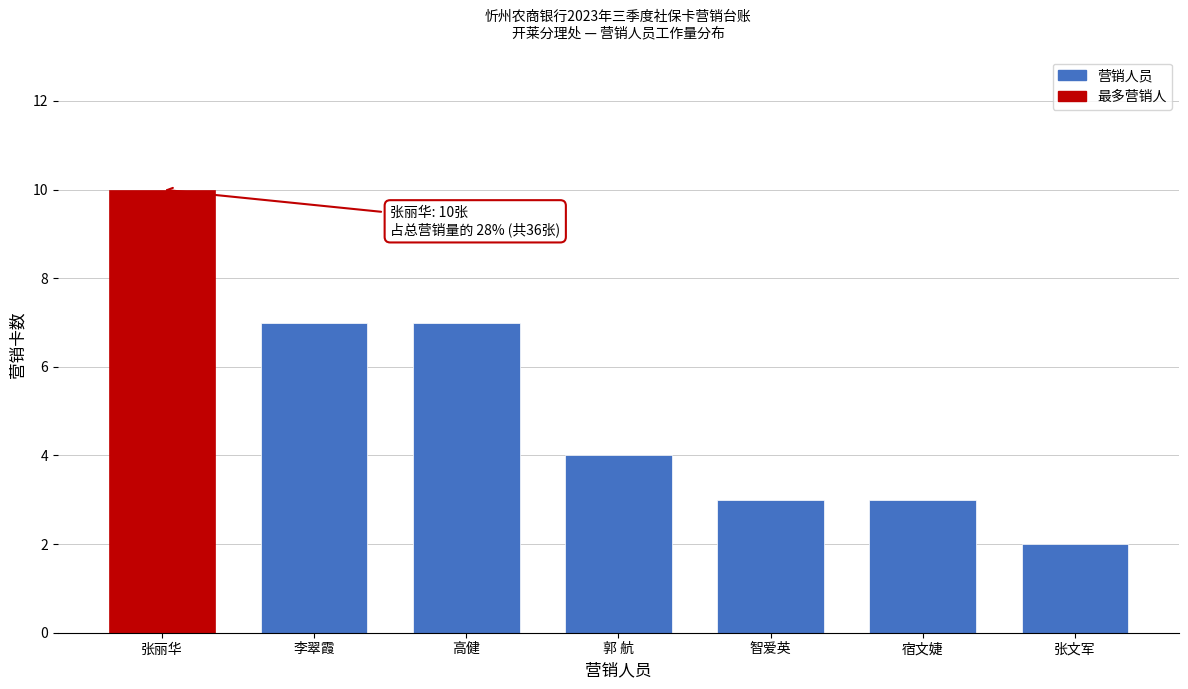

Reading right to left, transcribe all the data shown in this chart.

2	3	3	4	7	7	10